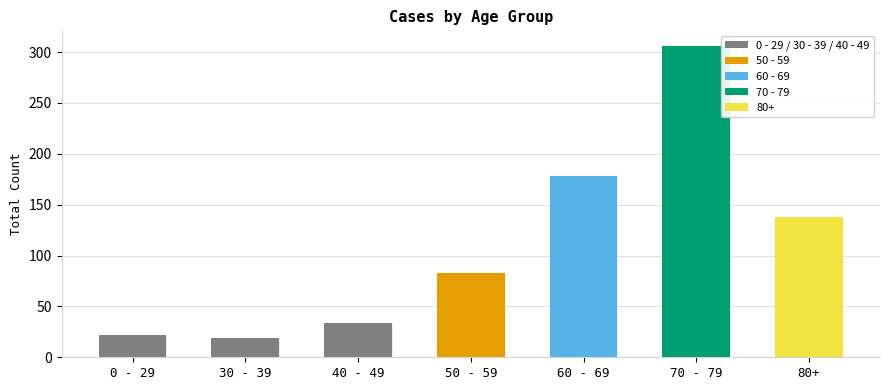

What is the smallest value displayed?

19